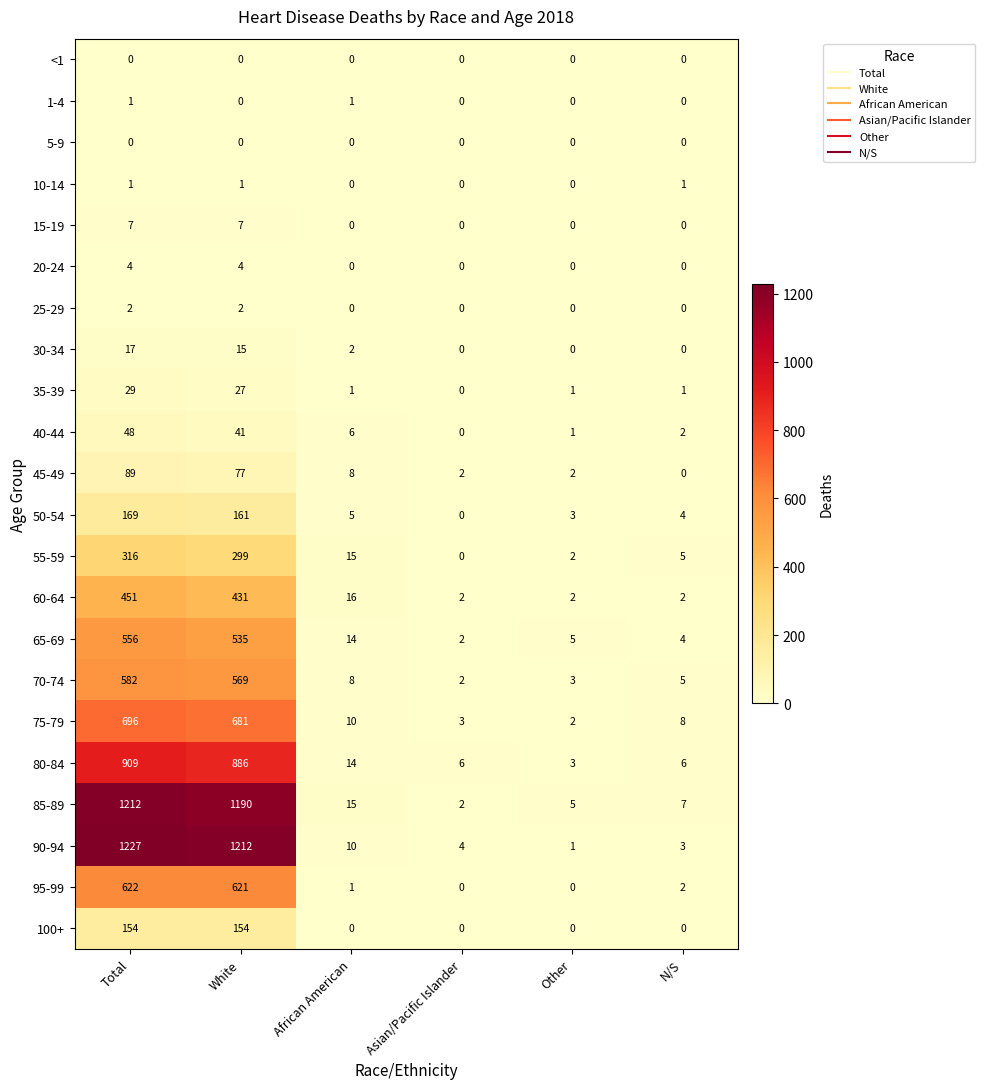

What is the difference between the maximum and minimum values in the 75-79 series?

694